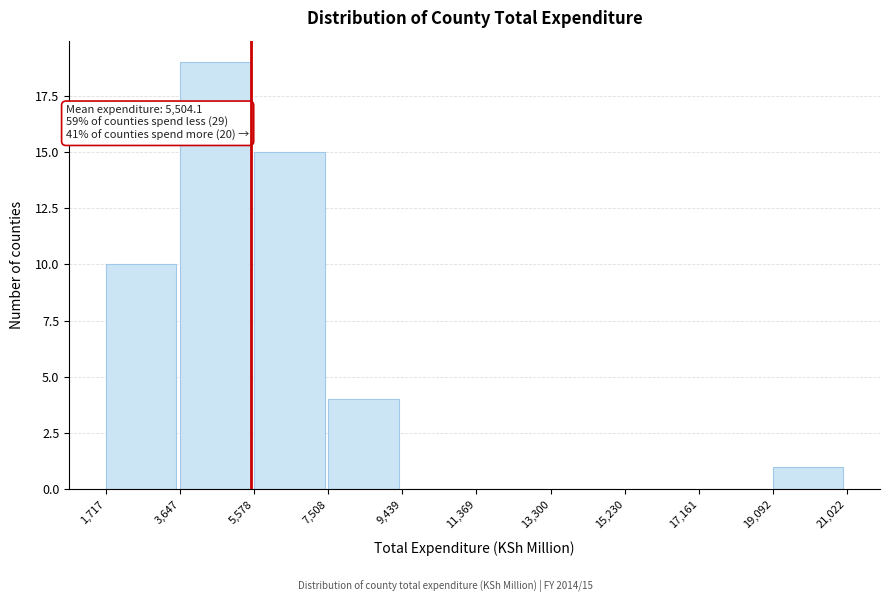

Over which range of the x-axis is the bar tallest?

3,647 to 5,578